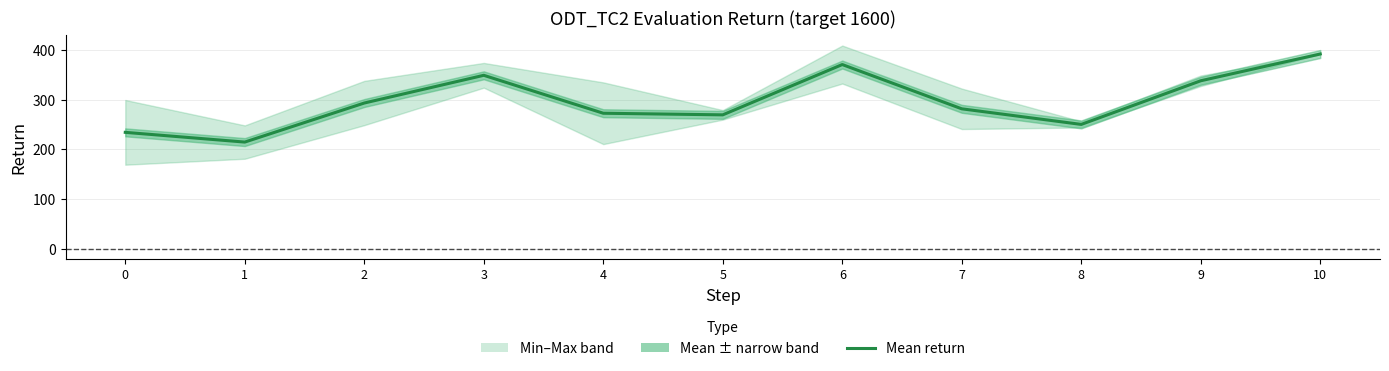

Which has a higher value, 6 or 3?

6